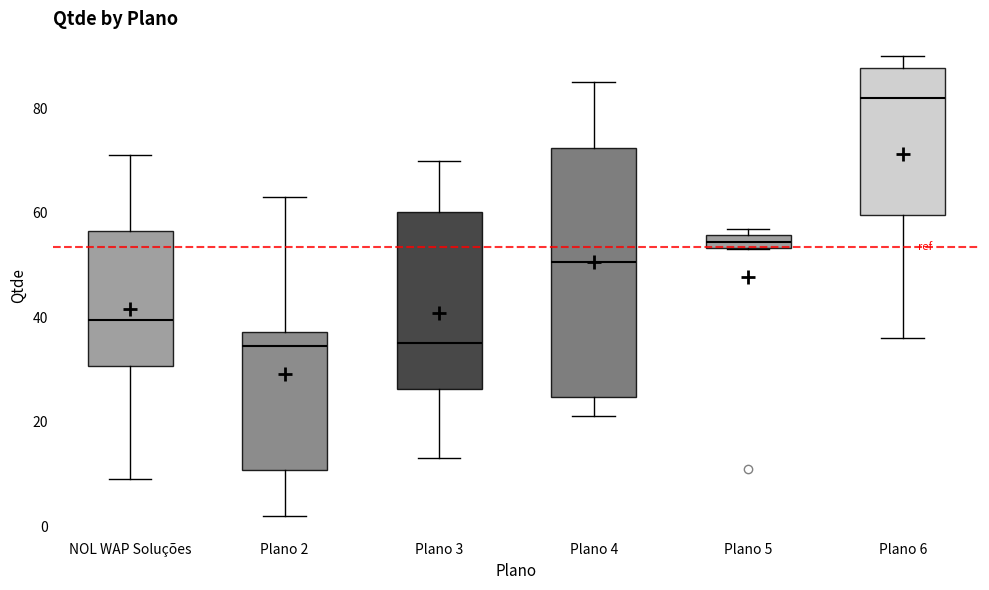

Which box is the tallest, from its lower edge to its upper edge?

Plano 4